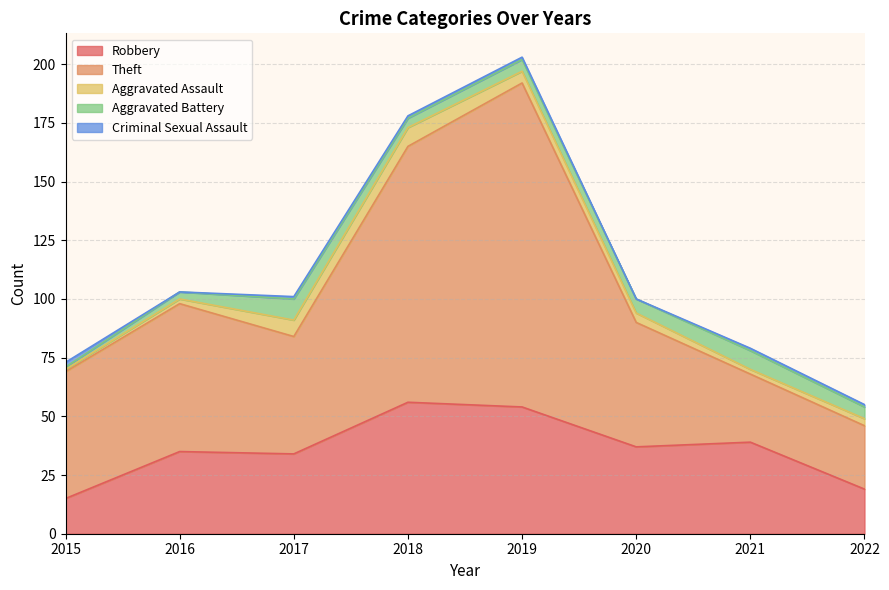

Where is the first local minimum for Theft?

2017